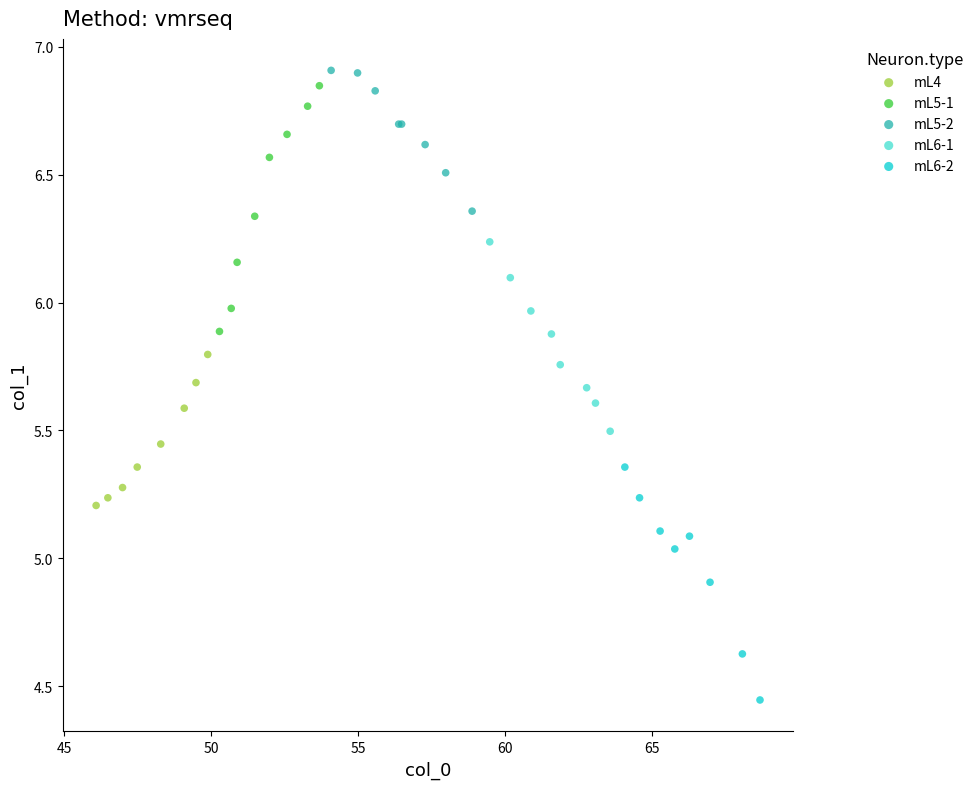

Which series has the largest Y range (max minus min)?

mL5-1